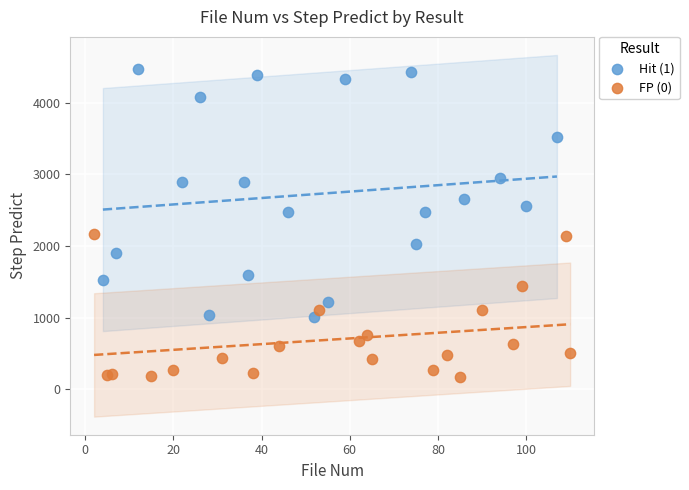

Which series has the largest Y range (max minus min)?

Hit (1)